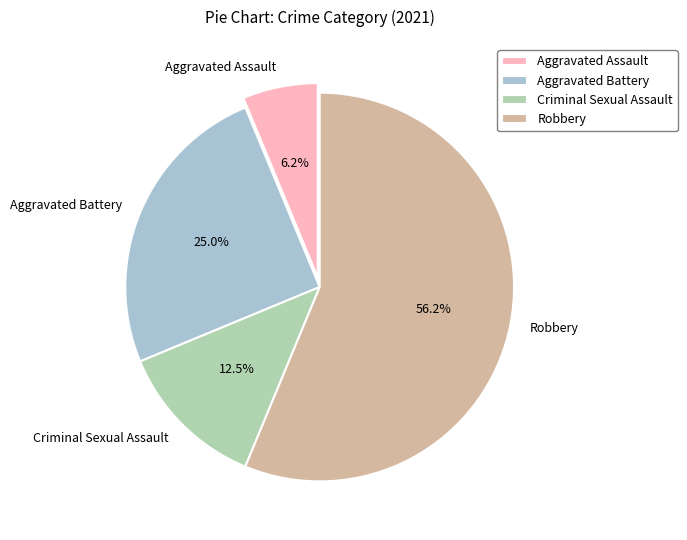

Does any single category account for the majority?

Yes